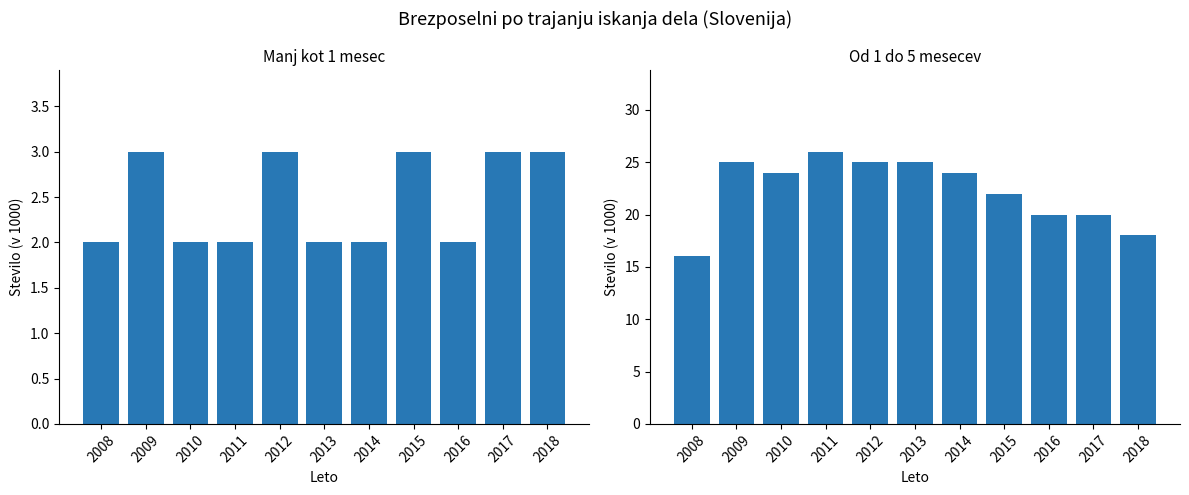

Reading left to right, list all the values displayed in this chart.

Manj kot 1 mesec: 2008=2	2009=3	2010=2	2011=2	2012=3	2013=2	2014=2	2015=3	2016=2	2017=3	2018=3
Od 1 do 5 mesecev: 2008=16	2009=25	2010=24	2011=26	2012=25	2013=25	2014=24	2015=22	2016=20	2017=20	2018=18